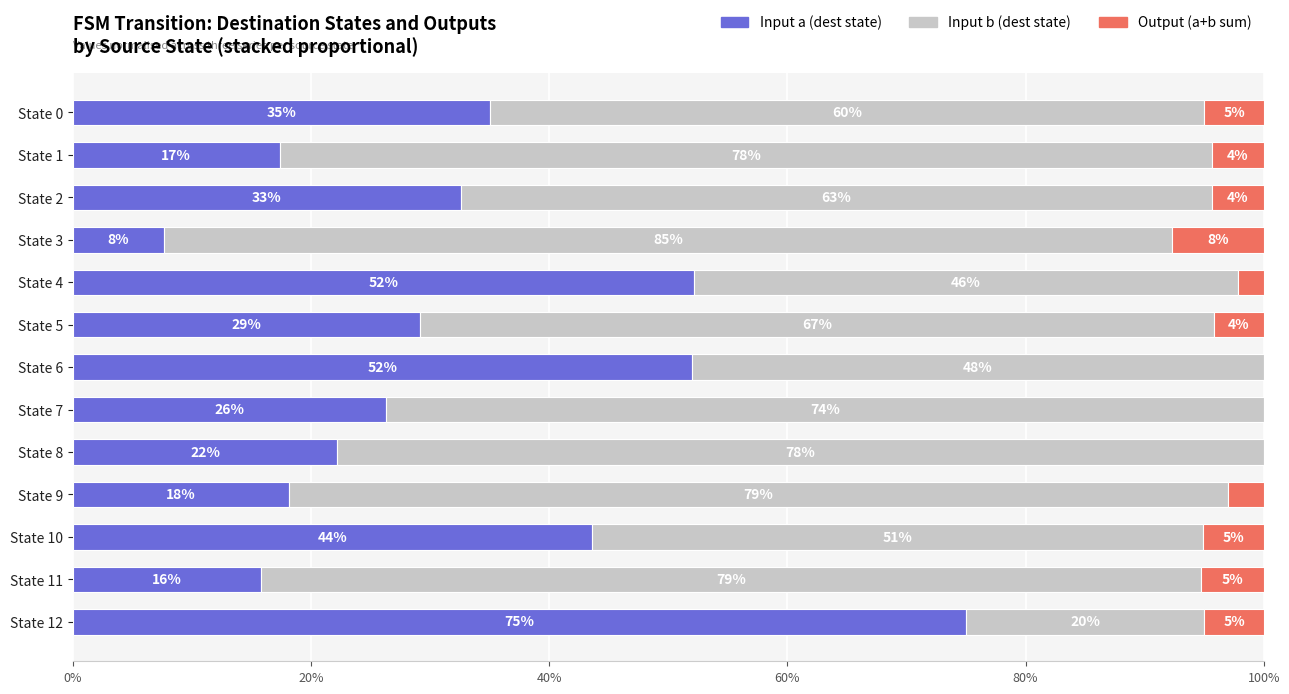

How many categories are shown in the chart?

13